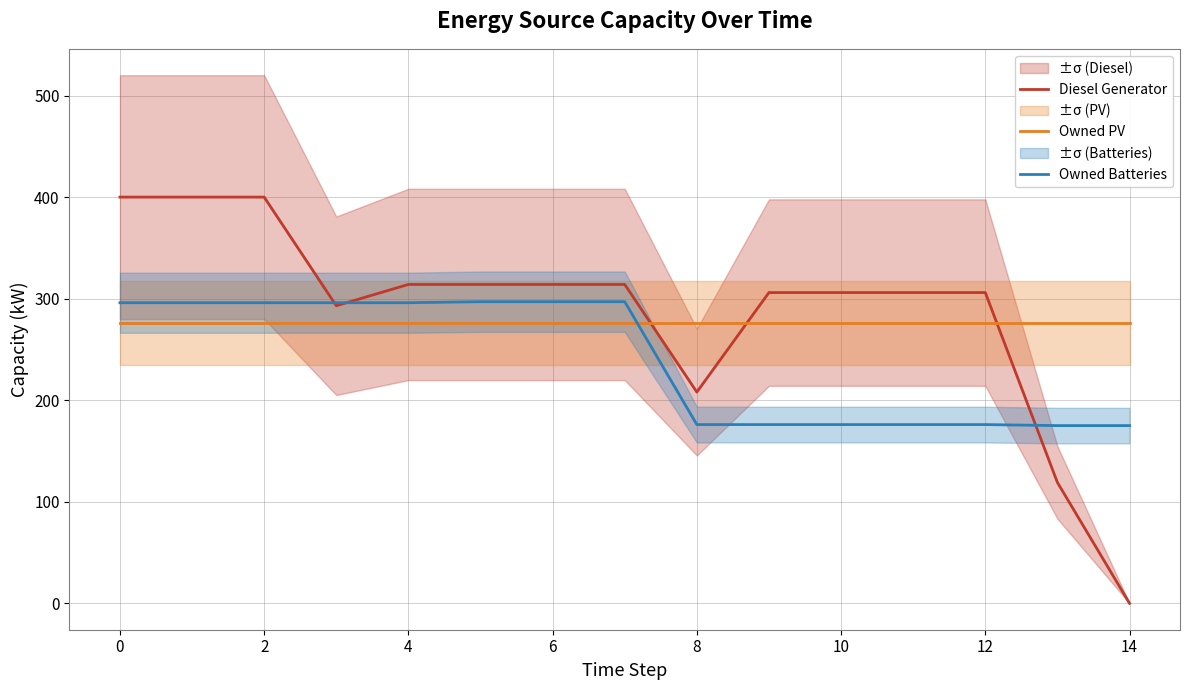

Read the Owned PV value at 6.

276